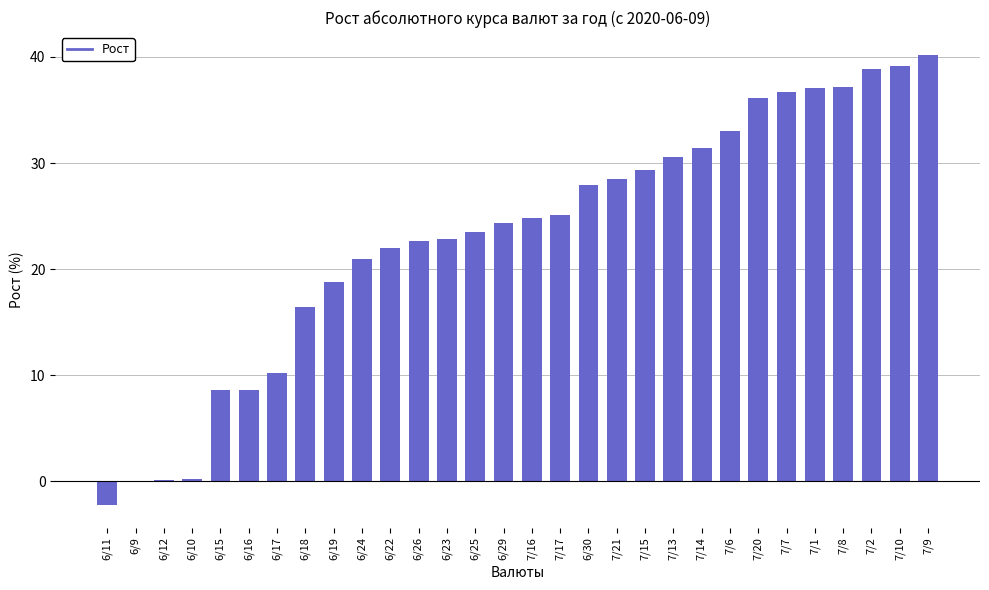

Between 6/29 and 7/9, which is larger?

7/9